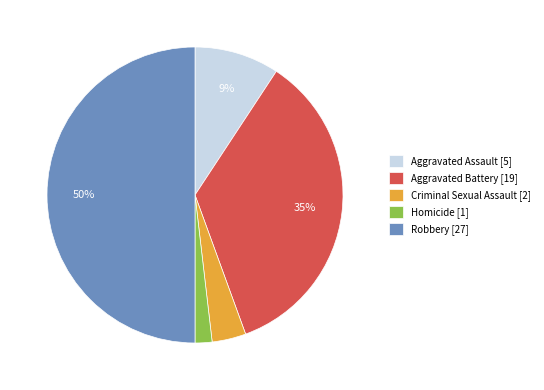

What is the largest slice in the pie chart?

Robbery